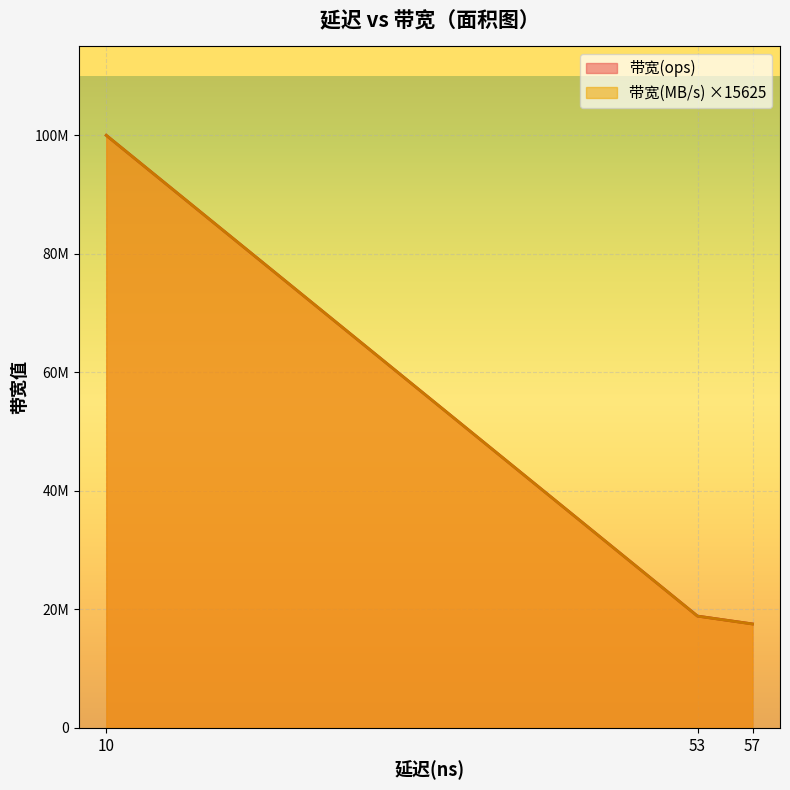

True or false: 带宽(MB/s) and 带宽(ops) intersect in this chart.

False